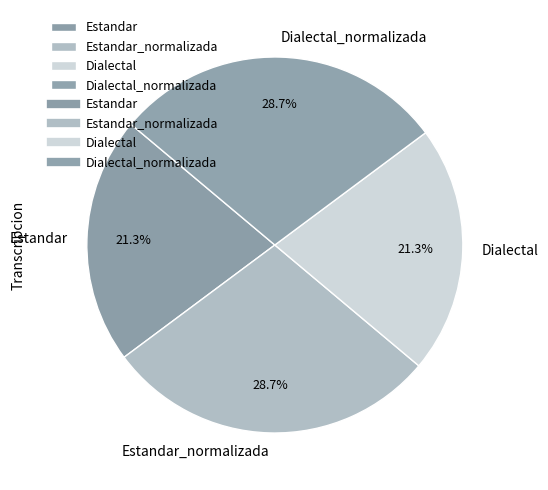

What is the ratio of the value at Estandar_normalizada to the value at Dialectal?

1.3